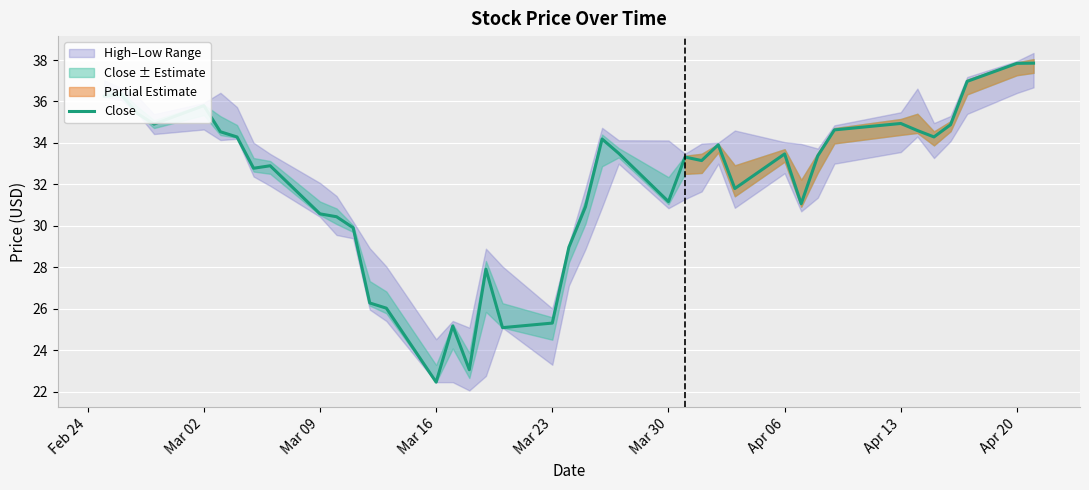

Is it true that Close equals 16.4 at Apr 13?

False